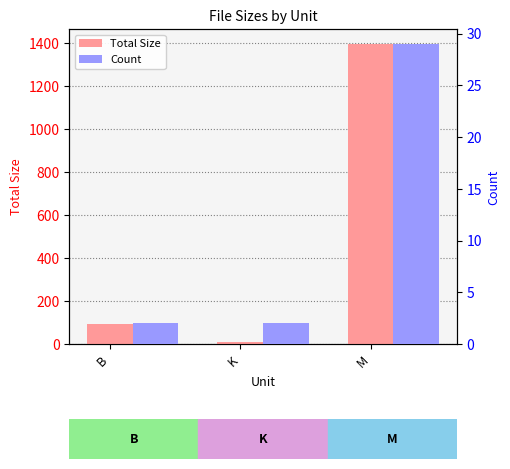

Which series has the largest total across all categories?

Total Size